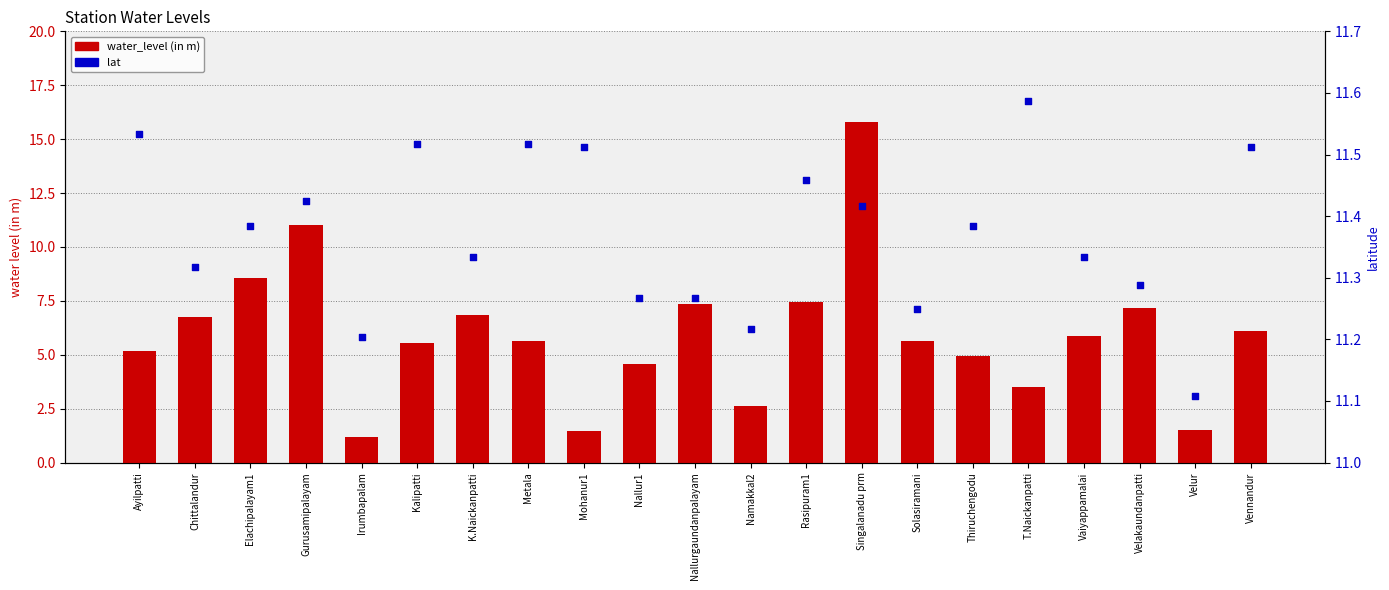

What are all the series names shown in the legend?

water_level (in m), lat